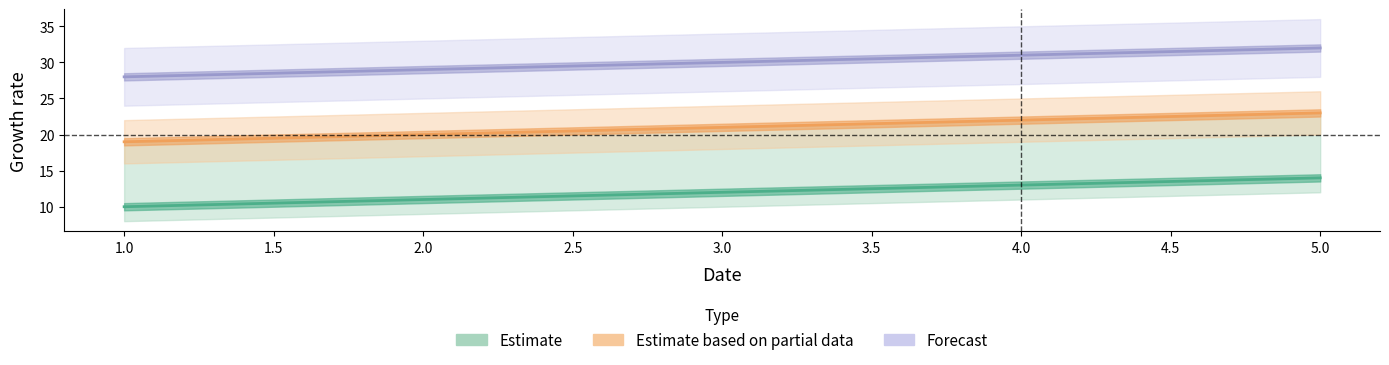

What is the spread (max minus min) of values at 3.0?

18